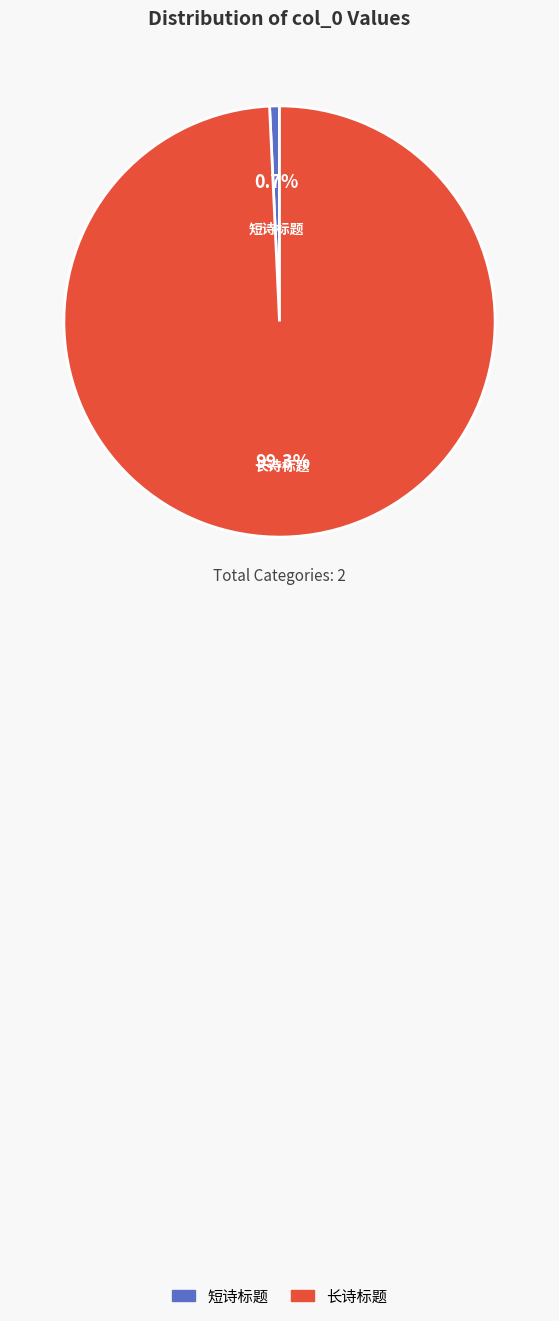

Count the number of slices in the pie.

2